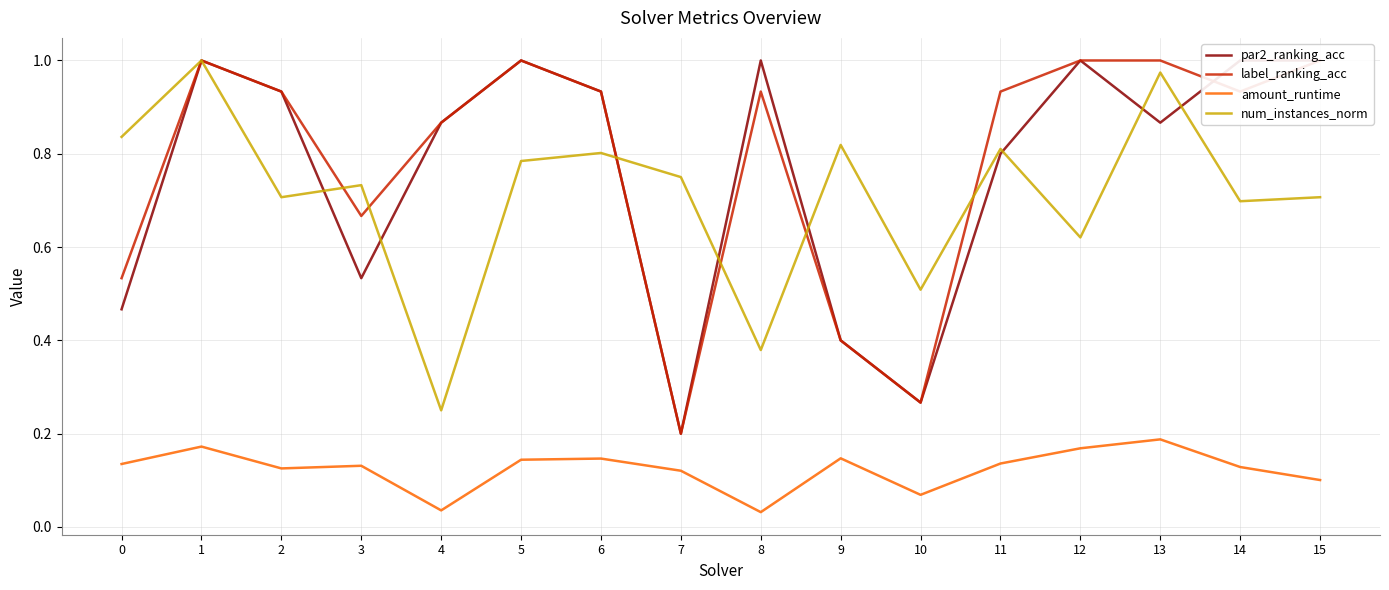

Is it true that num_instances_norm equals 0.8 at 0?

True